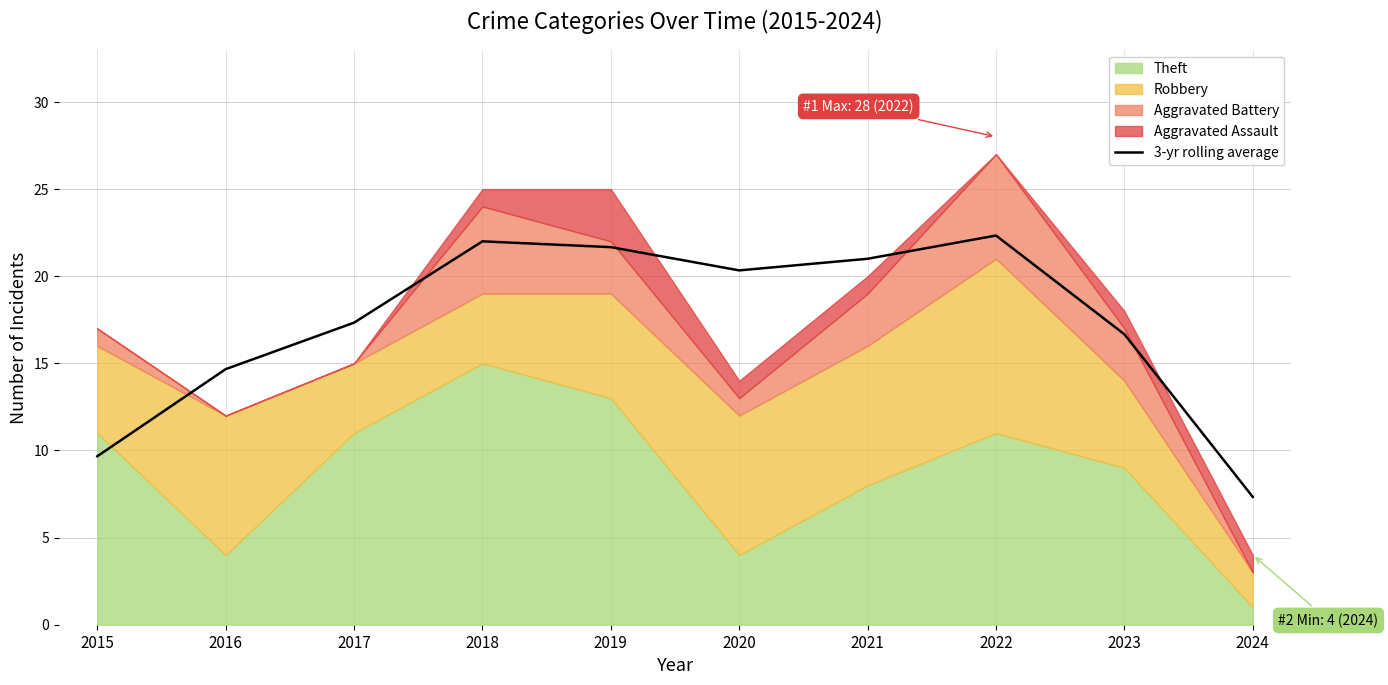

How many lines are shown in the chart?

1